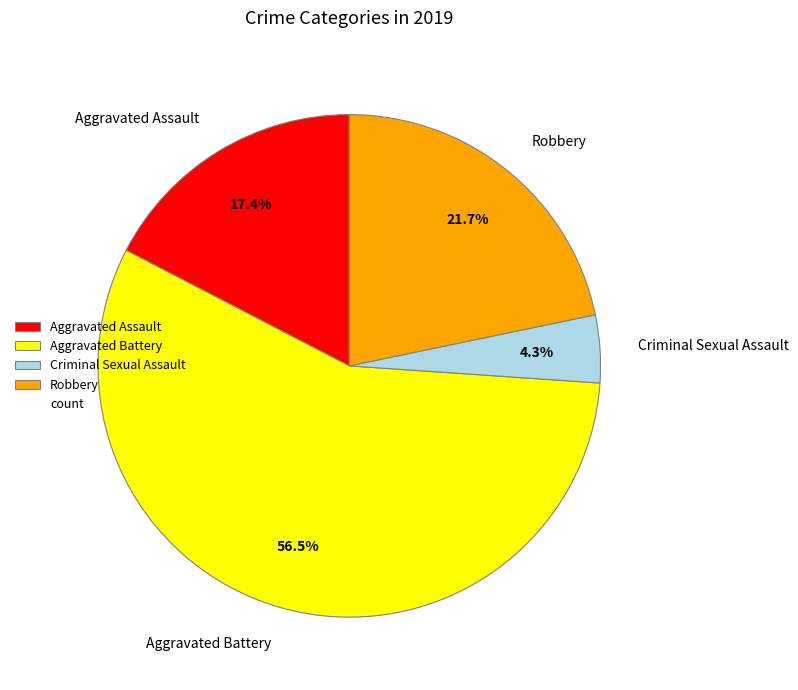

Is the sum of Aggravated Assault and Criminal Sexual Assault greater than half?

No